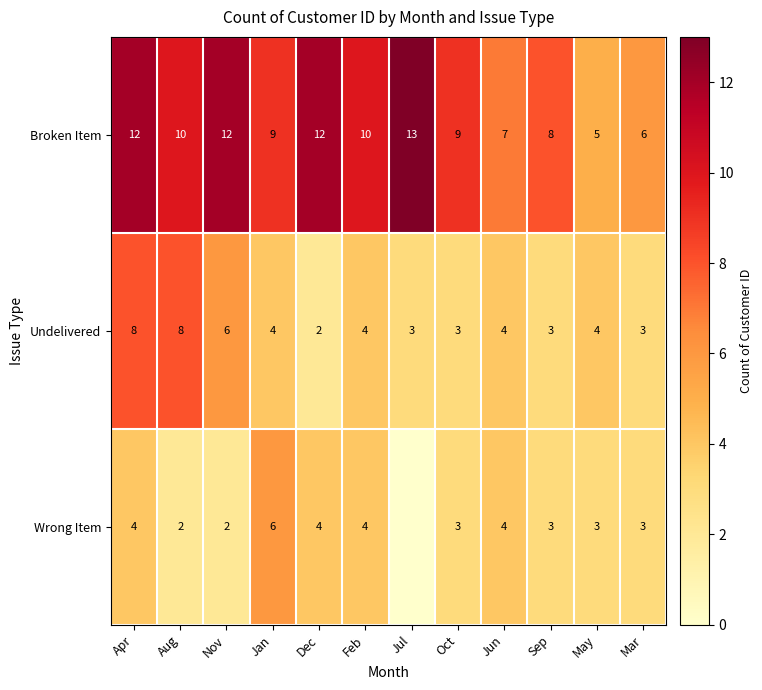

Which label corresponds to the smallest value in the chart?

Jul